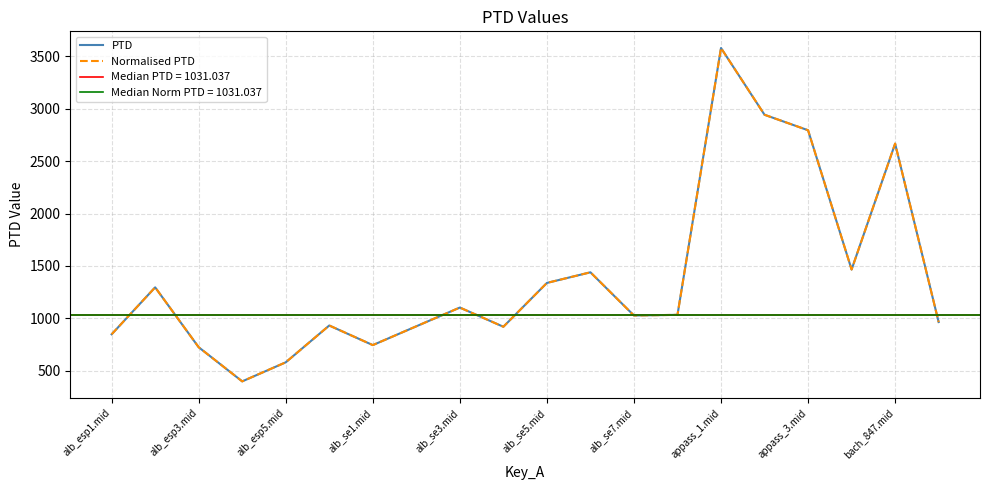

What is the lowest value of the Normalised PTD series?

399.8